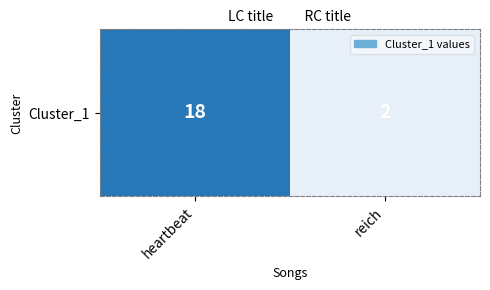

True or false: the data shows 3 at reich.

False